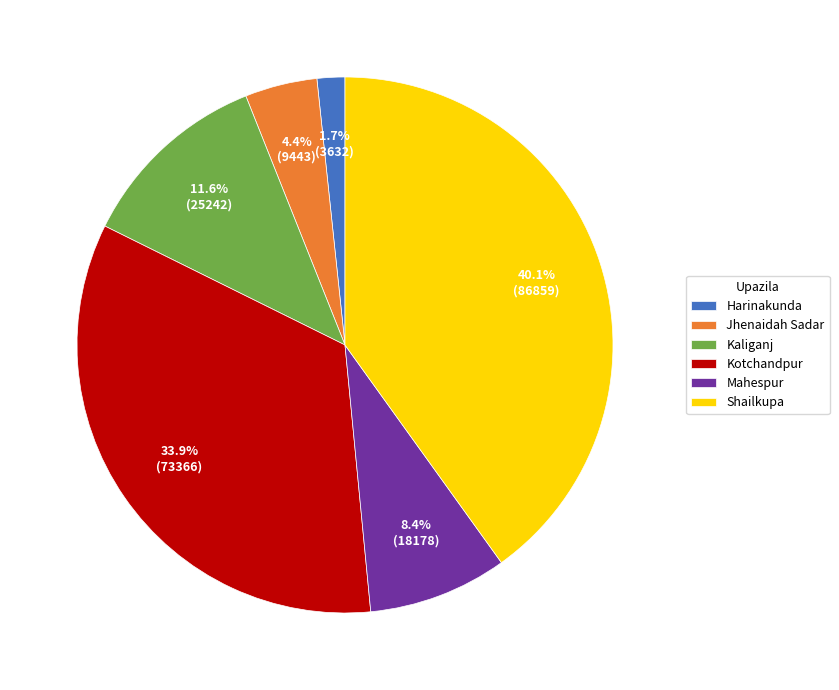

Rank the categories by value from highest to lowest.

Shailkupa, Kotchandpur, Kaliganj, Mahespur, Jhenaidah Sadar, Harinakunda